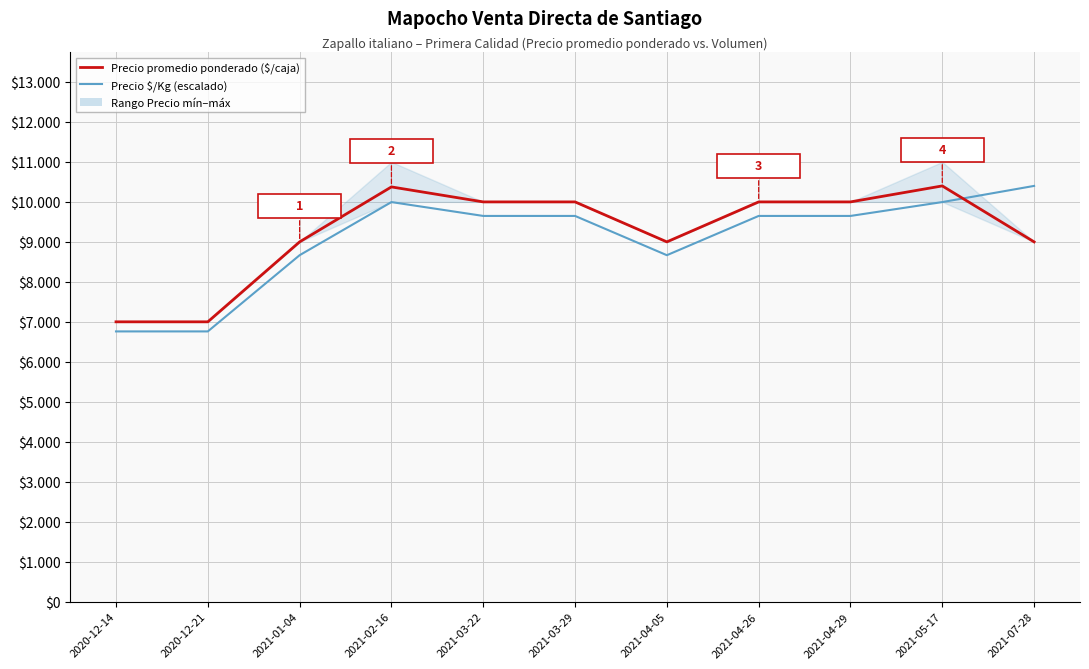

At which label does Precio $/Kg (escalado) first exceed 9648?

2021-02-16